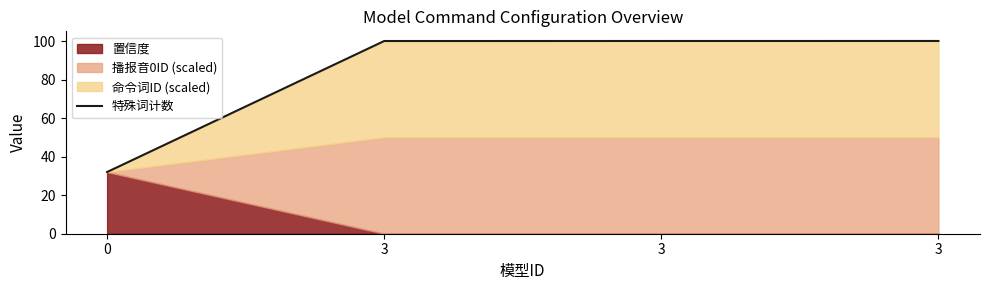

How many data points are less than 100?

1